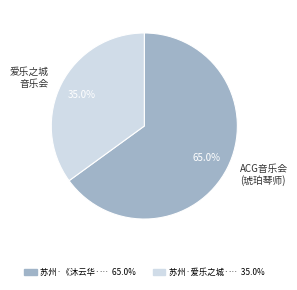

Does any single category account for the majority?

Yes